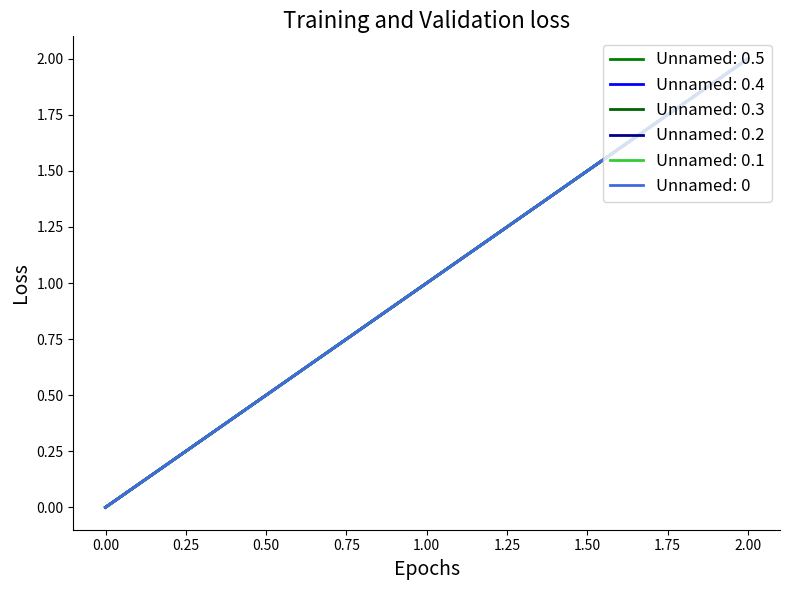

At which category is the sum across all series the highest?

2